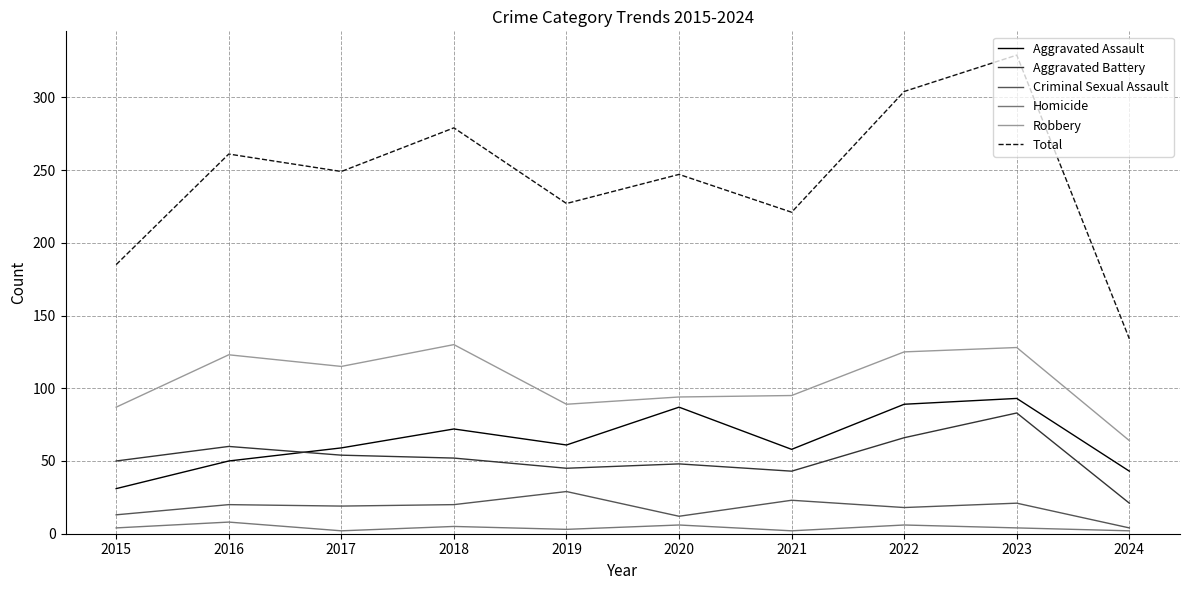

Which category has the lowest value in the Criminal Sexual Assault series?

2024